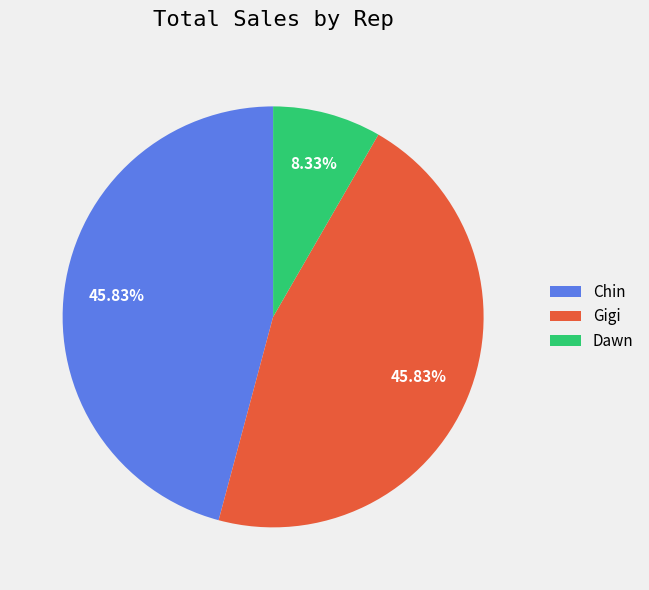

To the nearest percent, what percentage of the pie is Gigi?

46%